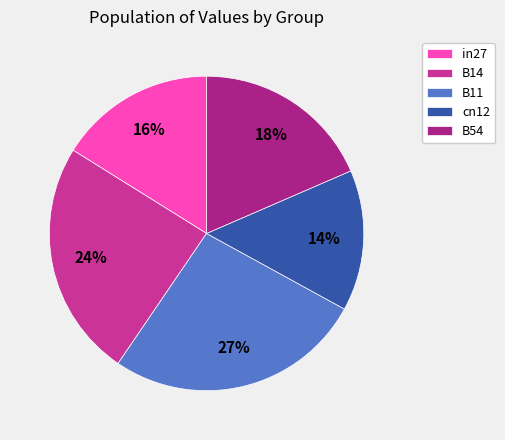

To the nearest percent, what is the average slice percentage?

20%